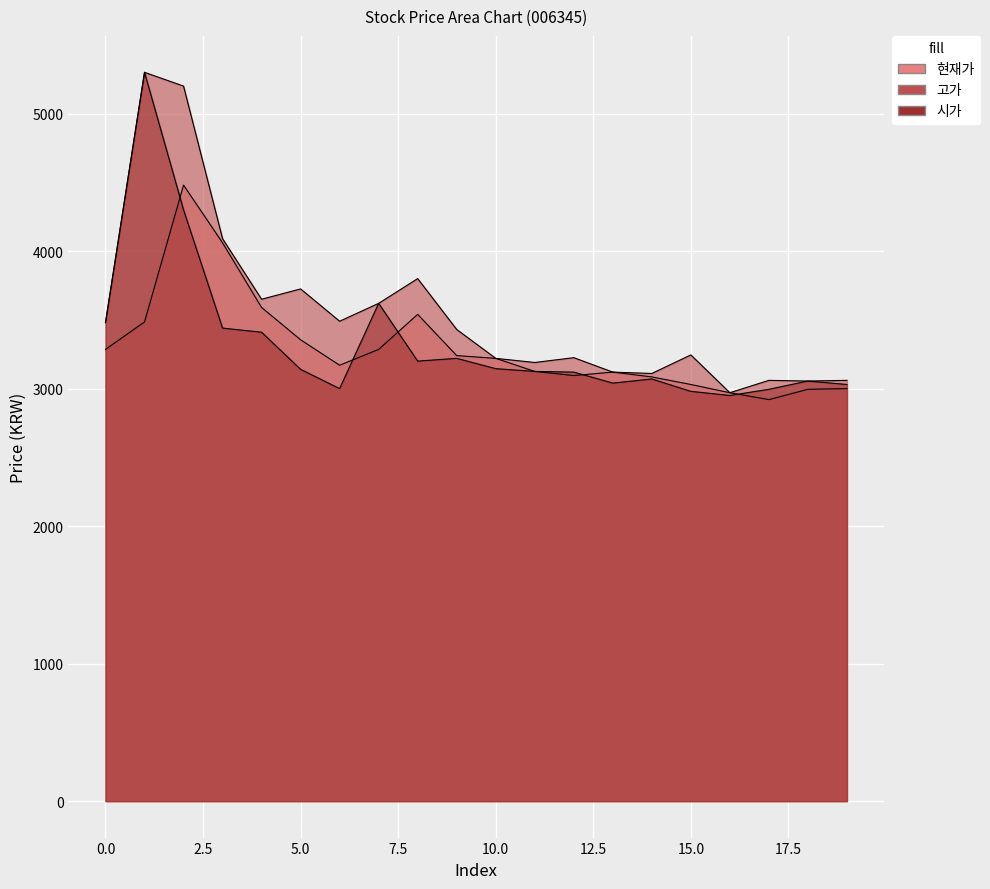

True or false: 시가 has more than 0 points higher than both neighbors.

True